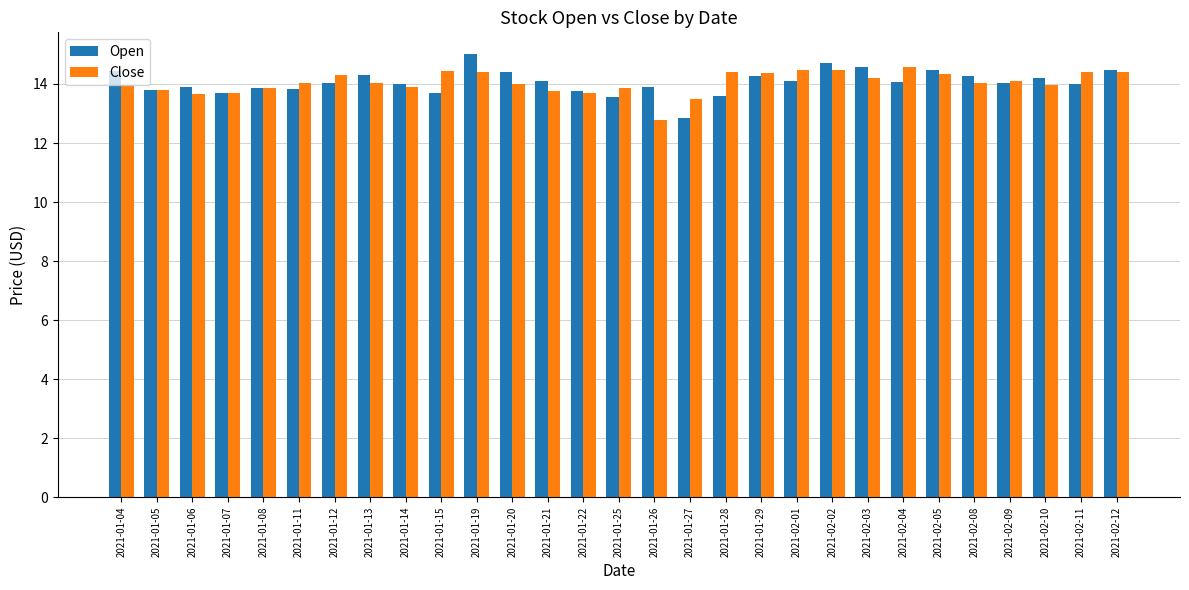

What is the spread (max minus min) of values at 2021-02-04?

0.5